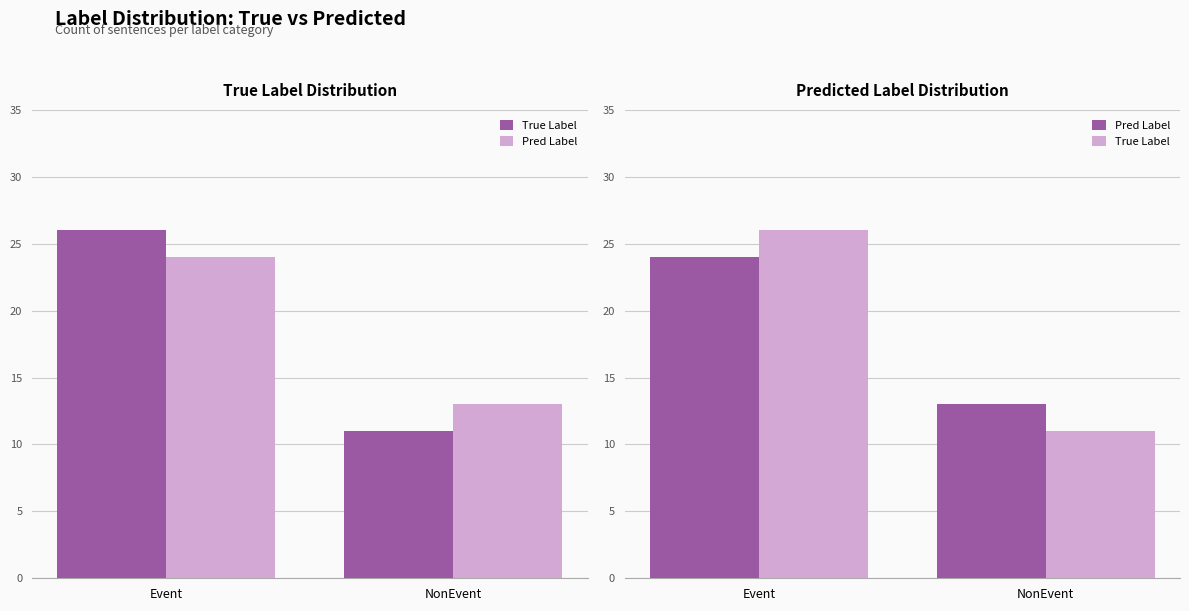

The value of True Label at NonEvent is 11. True or false?

True